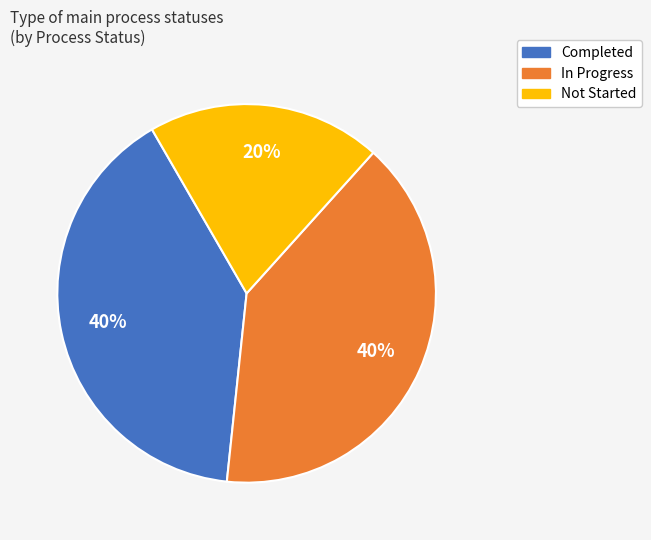

True or false: Not Started accounts for 30% of the total.

False